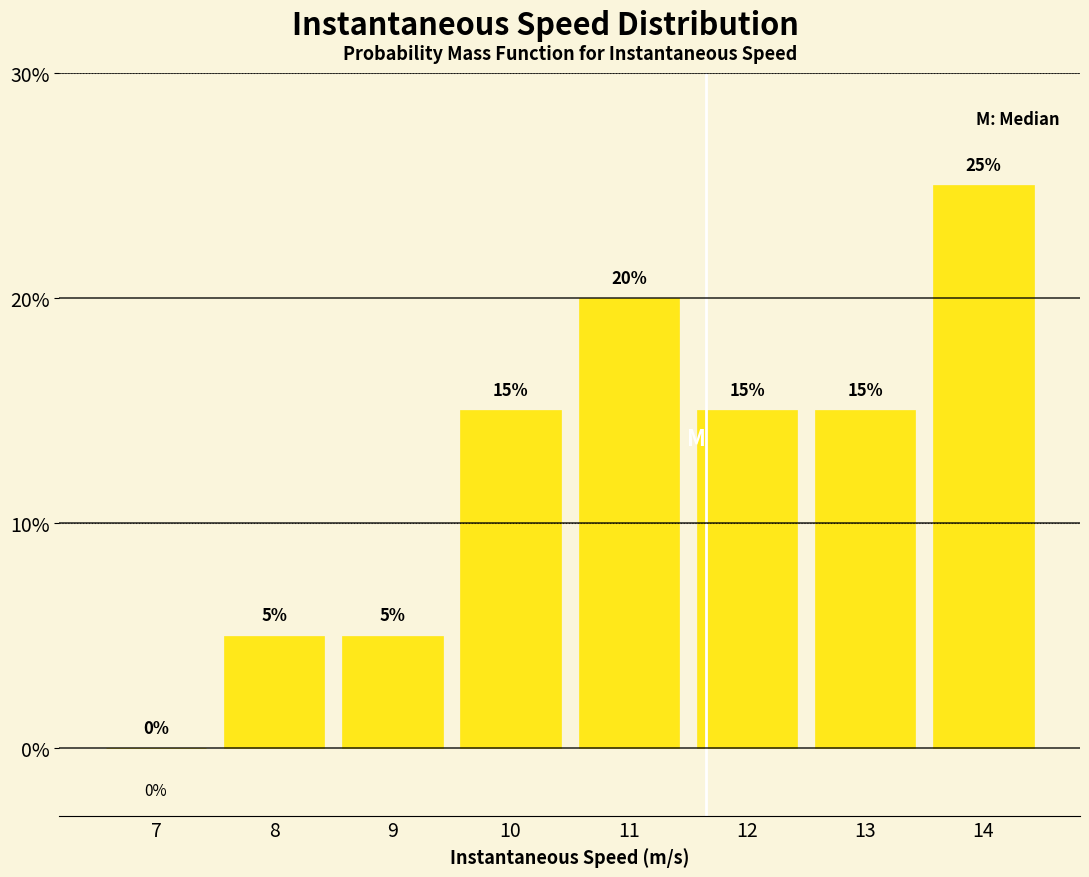

Reading right to left, extract all data points from this chart.

14=25	13=15	12=15	11=20	10=15	9=5	8=5	7=0